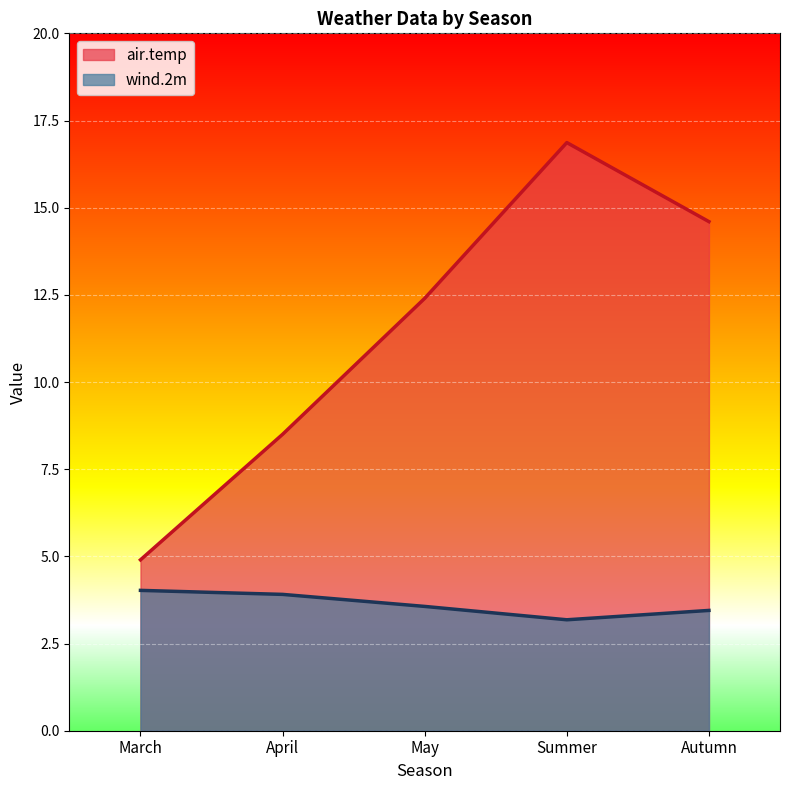

True or false: wind.2m and air.temp intersect in this chart.

False